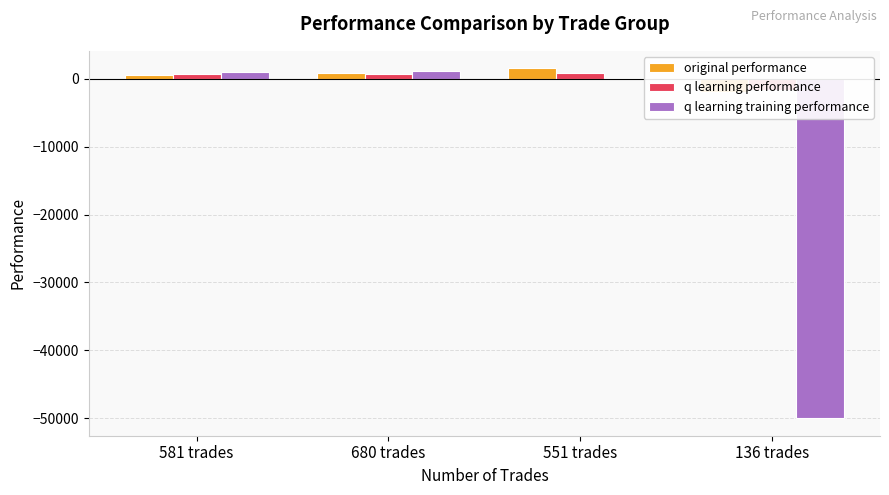

Between 680 trades and 551 trades, which is larger?

551 trades